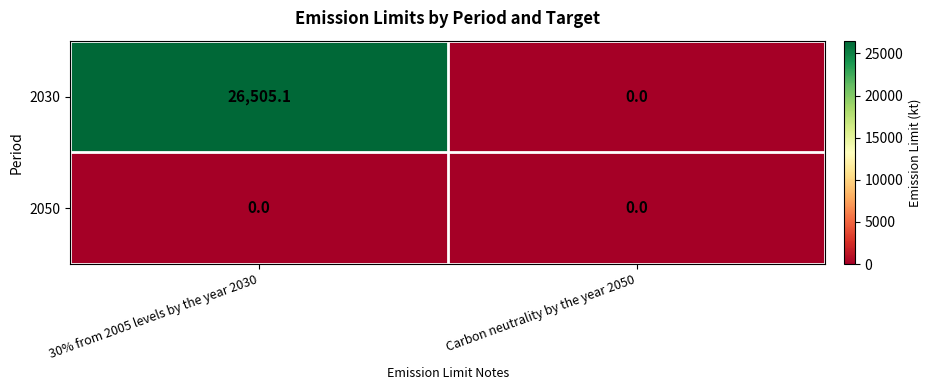

How many data points does each series have?

2